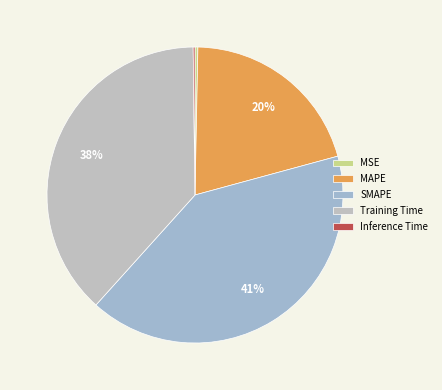

Does SMAPE represent more than half of the total?

No